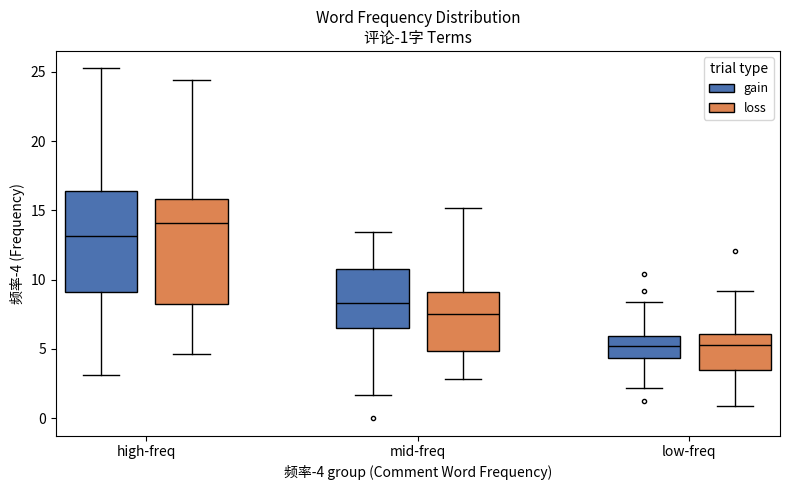

Which box's median line is the highest?

high-freq (loss)